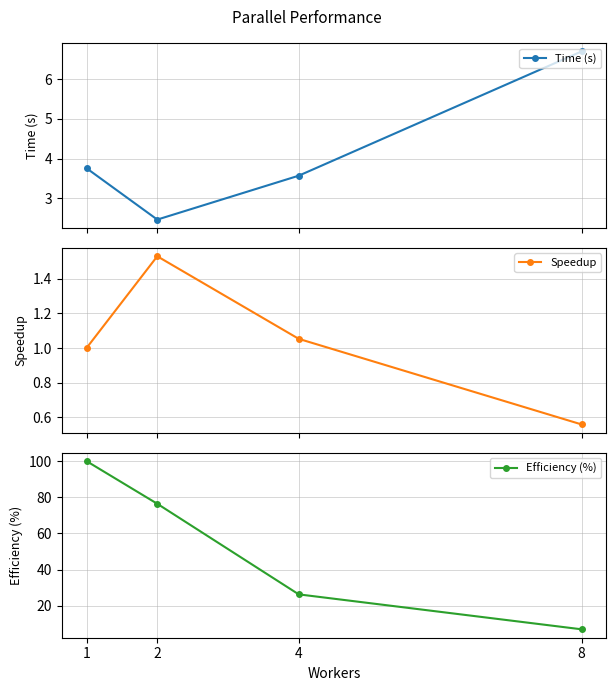

What is the greatest value displayed?

100.0